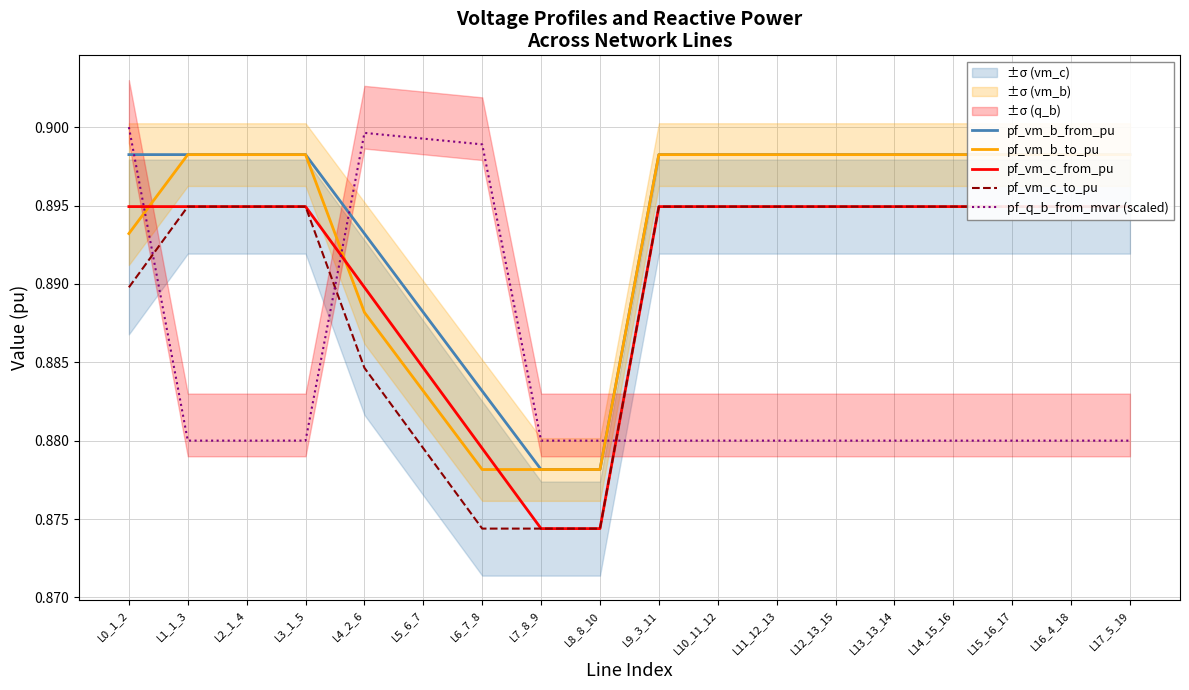

Which has a higher value, L12_13_15 or L13_13_14?

L12_13_15